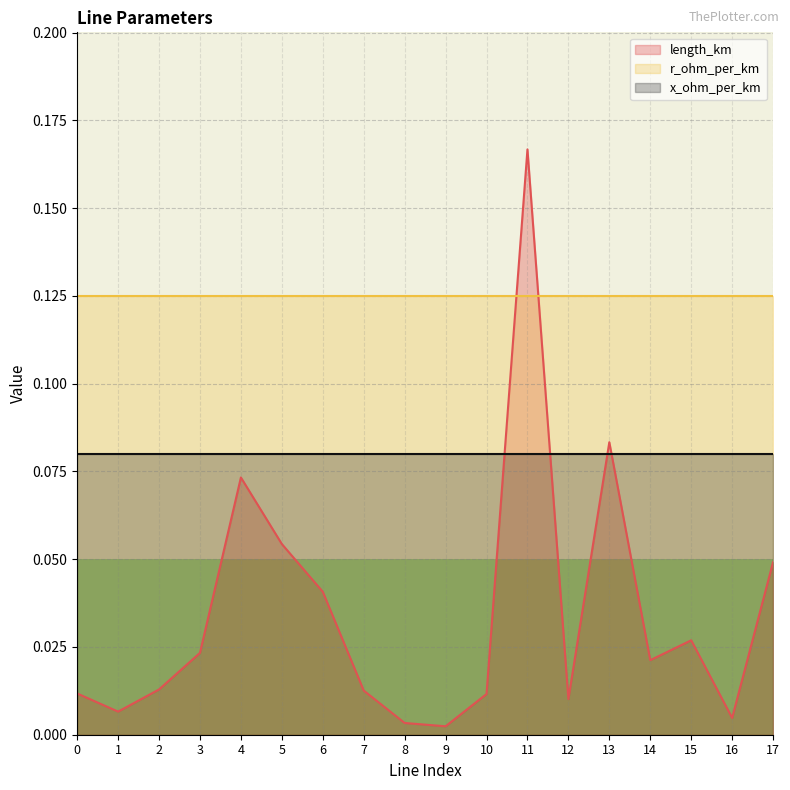

Count the number of categories in the chart.

18